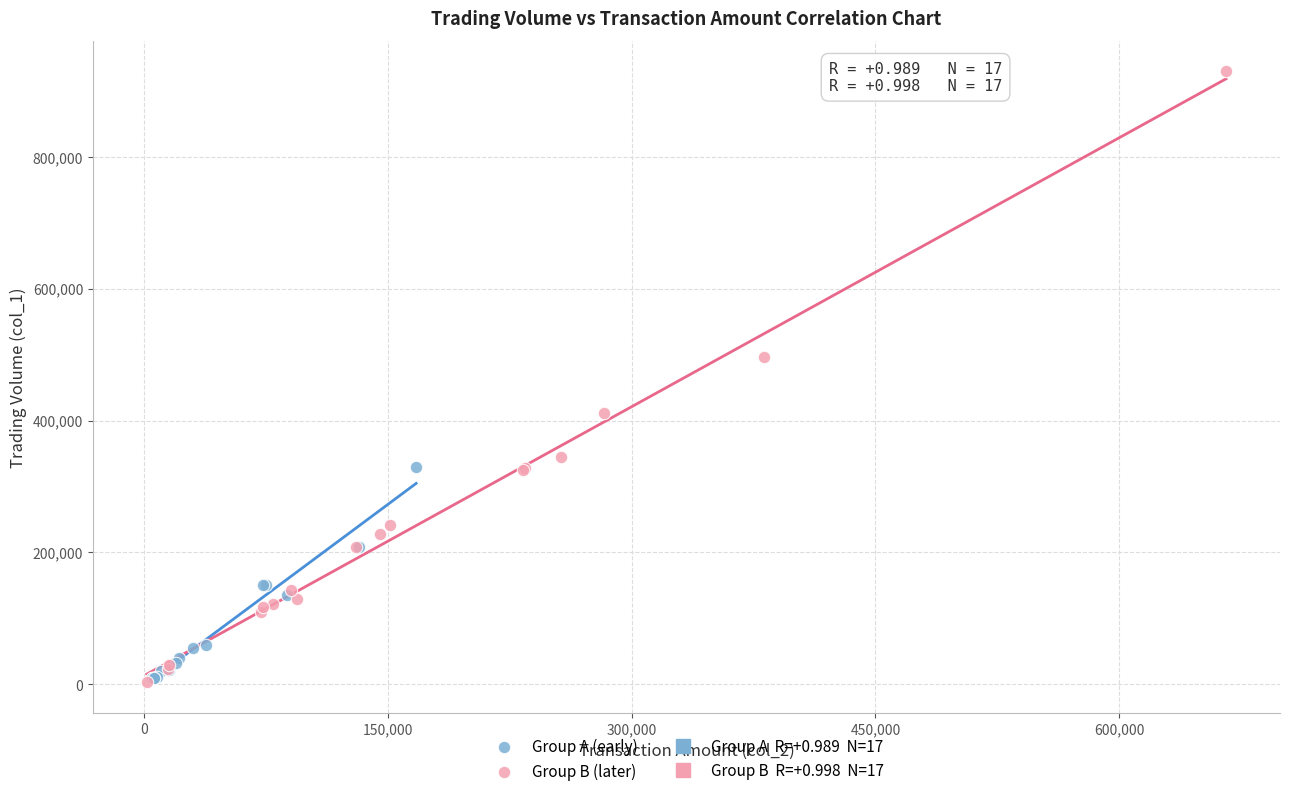

Which series has the largest Y range (max minus min)?

Group B (later)